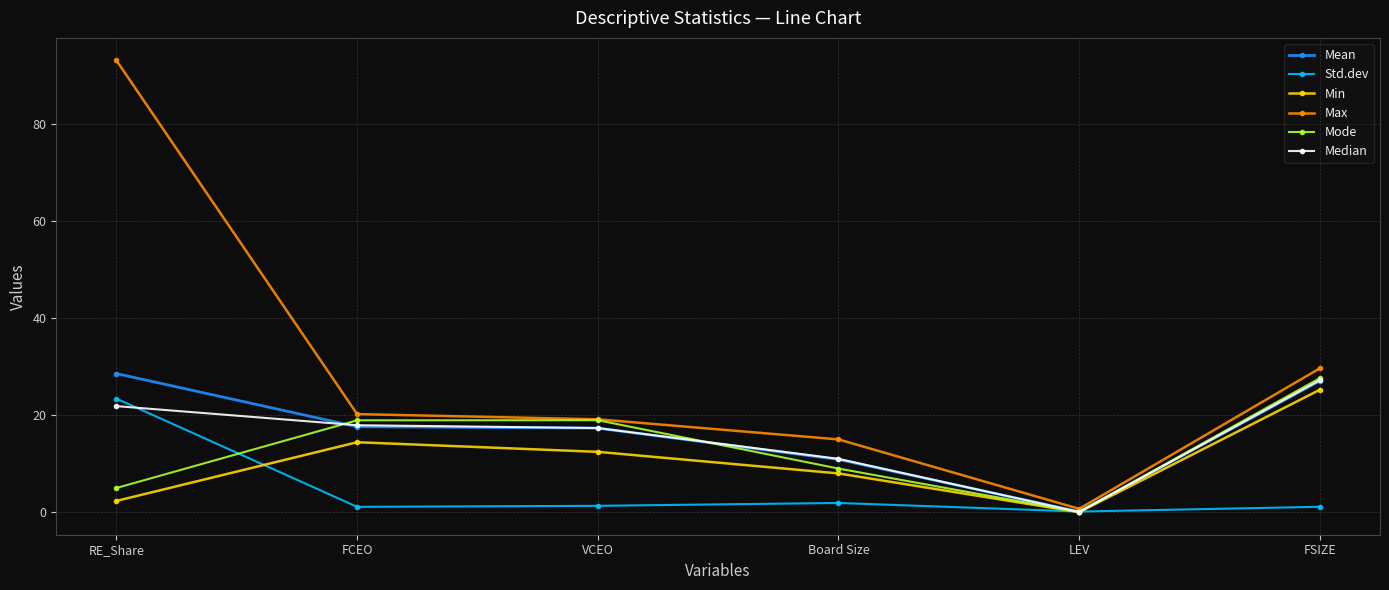

Does the chart display data point markers on the line(s)?

Yes